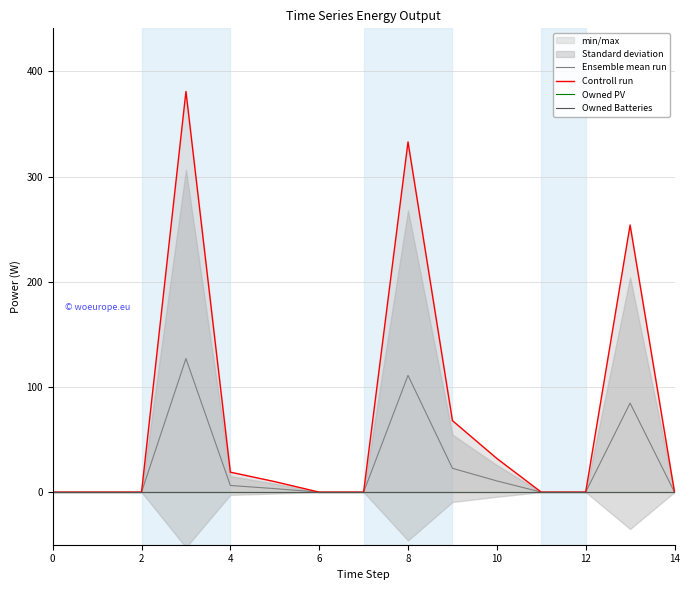

How many data points in Ensemble mean run are above 0?

7